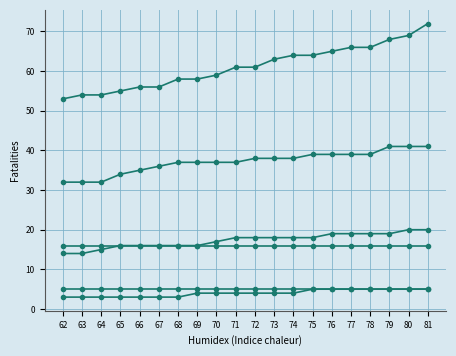

Reading right to left, list all the values displayed in this chart.

BEXAR: 81=72	80=69	79=68	78=66	77=66	76=65	75=64	74=64	73=63	72=61	71=61	70=59	69=58	68=58	67=56	66=56	65=55	64=54	63=54	62=53
CAMERON: 81=41	80=41	79=41	78=39	77=39	76=39	75=39	74=38	73=38	72=38	71=37	70=37	69=37	68=37	67=36	66=35	65=34	64=32	63=32	62=32
ANGELINA: 81=5	80=5	79=5	78=5	77=5	76=5	75=5	74=4	73=4	72=4	71=4	70=4	69=4	68=3	67=3	66=3	65=3	64=3	63=3	62=3
BRAZORIA: 81=20	80=20	79=19	78=19	77=19	76=19	75=18	74=18	73=18	72=18	71=18	70=17	69=16	68=16	67=16	66=16	65=16	64=15	63=14	62=14
BRAZOS: 81=16	80=16	79=16	78=16	77=16	76=16	75=16	74=16	73=16	72=16	71=16	70=16	69=16	68=16	67=16	66=16	65=16	64=16	63=16	62=16
BELL: 81=5	80=5	79=5	78=5	77=5	76=5	75=5	74=5	73=5	72=5	71=5	70=5	69=5	68=5	67=5	66=5	65=5	64=5	63=5	62=5